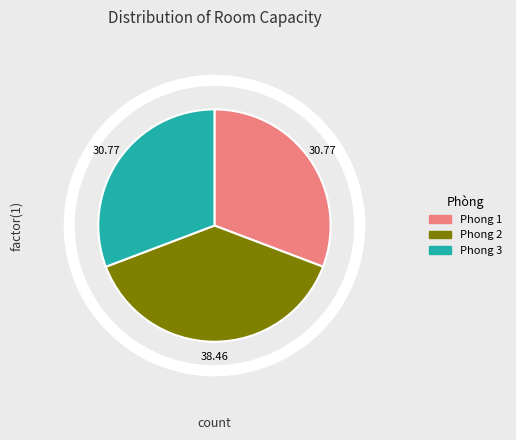

Is it true that Phong 3 is 19% of the pie?

False